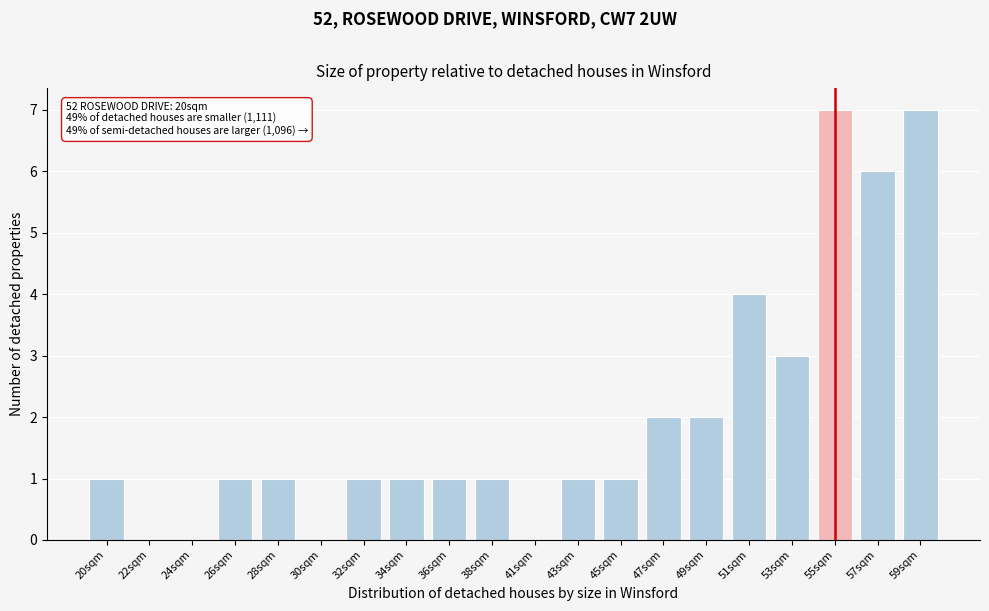

Reading right to left, transcribe all the data shown in this chart.

59sqm=7	57sqm=6	55sqm=7	53sqm=3	51sqm=4	49sqm=2	47sqm=2	45sqm=1	43sqm=1	41sqm=0	38sqm=1	36sqm=1	34sqm=1	32sqm=1	30sqm=0	28sqm=1	26sqm=1	24sqm=0	22sqm=0	20sqm=1